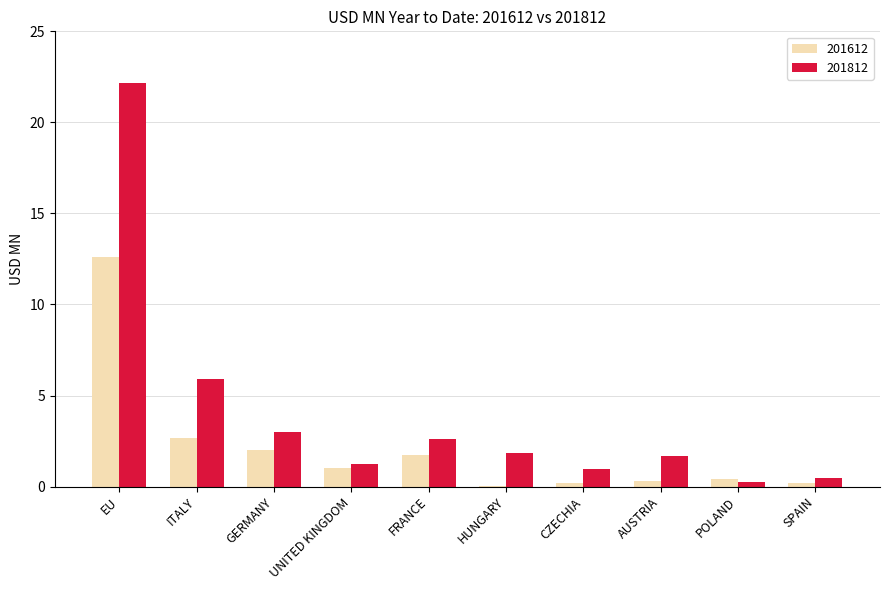

What is the sum of all 201812 values?

40.1